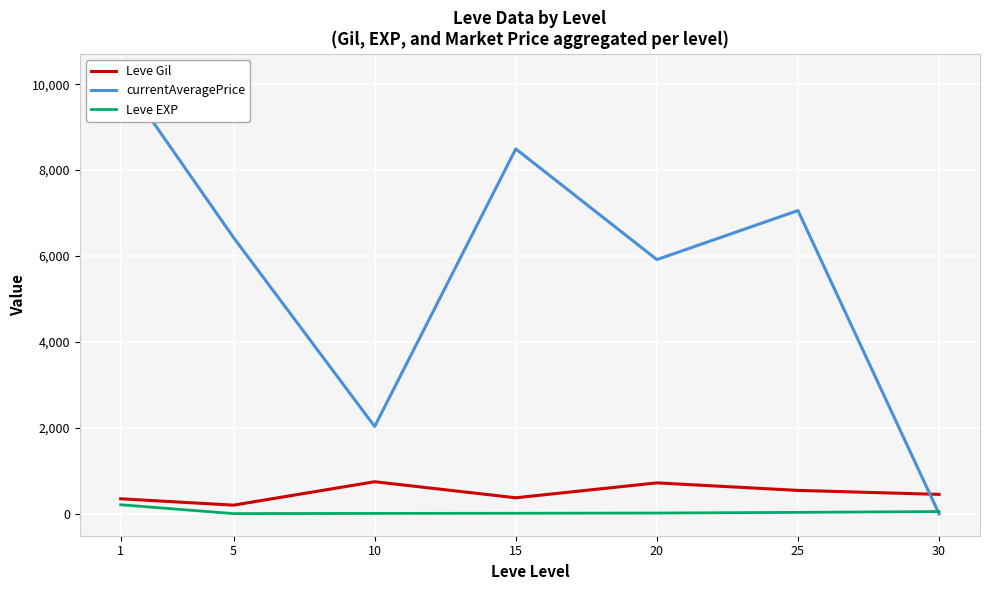

Reading left to right, transcribe all the data shown in this chart.

Leve Gil: 349.8	201.7	746.7	373.3	720.0	545.0	452.5
currentAveragePrice: 10197.5	6428.7	2032.7	8492.5	5916.5	7057.8	0.0
Leve EXP: 210.7	4.8	9.5	12.7	18.0	33.7	52.8